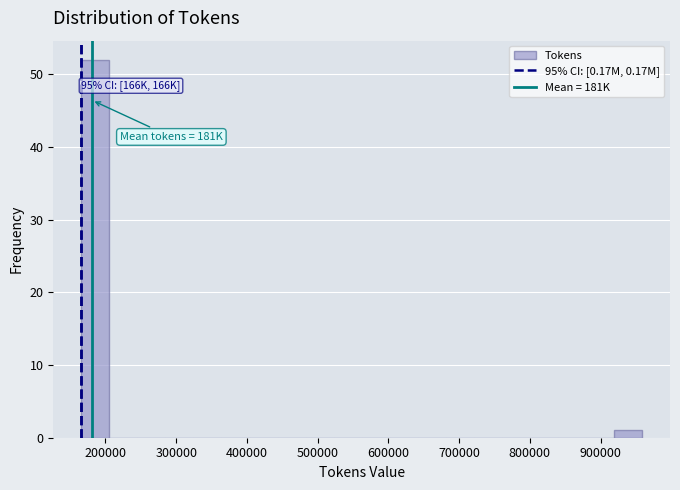

Around what value on the x-axis is the tallest bar? Give the approximate position of its centre, as read against the axis.

190000